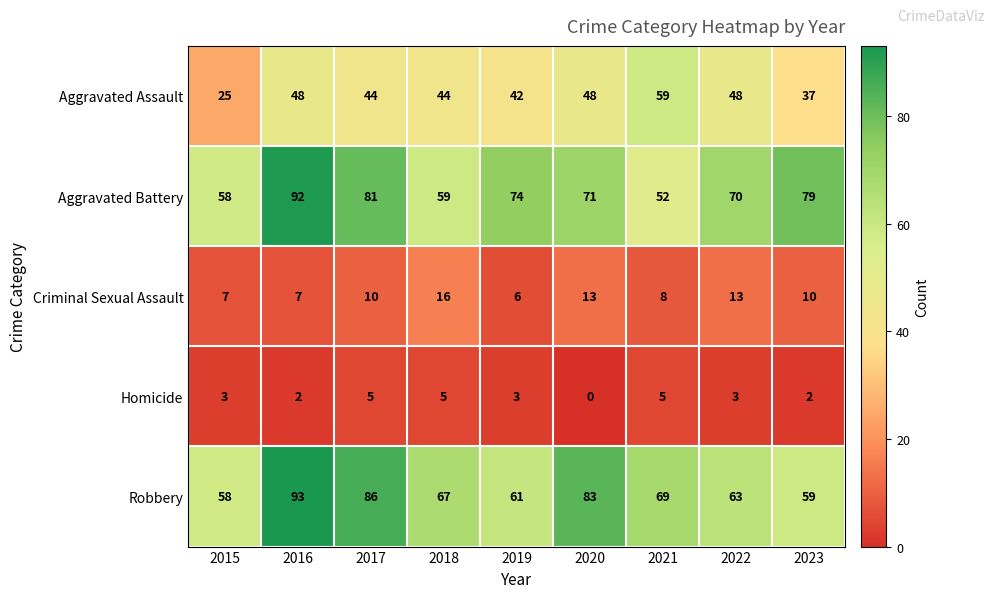

The Criminal Sexual Assault series shows 18 at 2022. True or false?

False